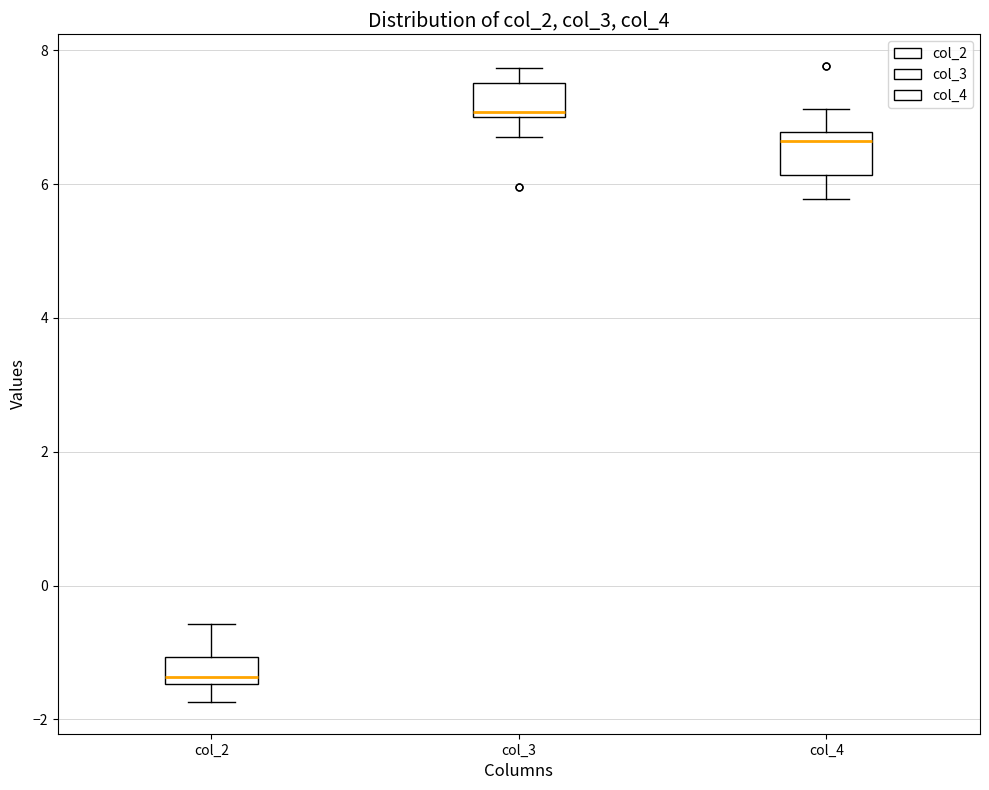

Reading left to right, transcribe this box plot: for each box, give where its median line is, the range the box spans, and where its two whiskers end, as read against the y-axis. The values are not printed on the chart, so give them approximately, as read against the axis.

col_2: median -1.4 (just above the box's lower edge), box -1.4 to -1.0, whiskers -1.8 to -0.6
col_3: median 7.0 (just above the box's lower edge), box 7.0 to 7.6, whiskers 6.8 to 7.8
col_4: median 6.6, box 6.2 to 6.8, whiskers 5.8 to 7.2